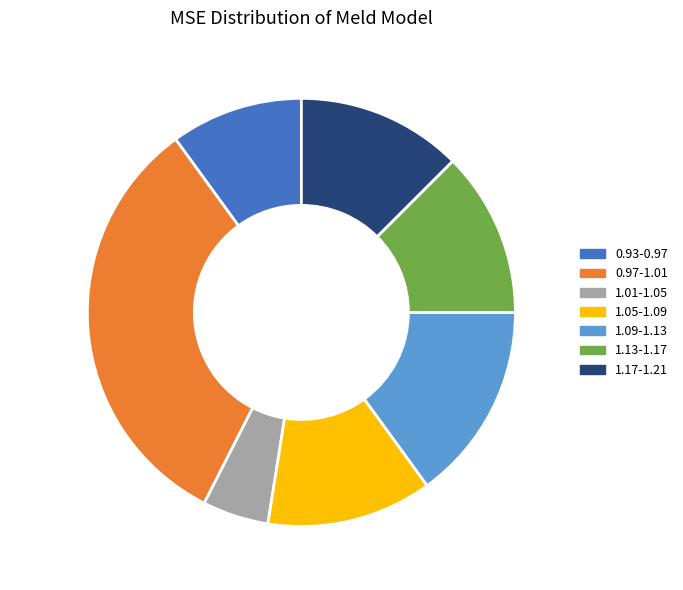

Do 1.05-1.09 and 1.01-1.05 together represent more than half of the pie?

No